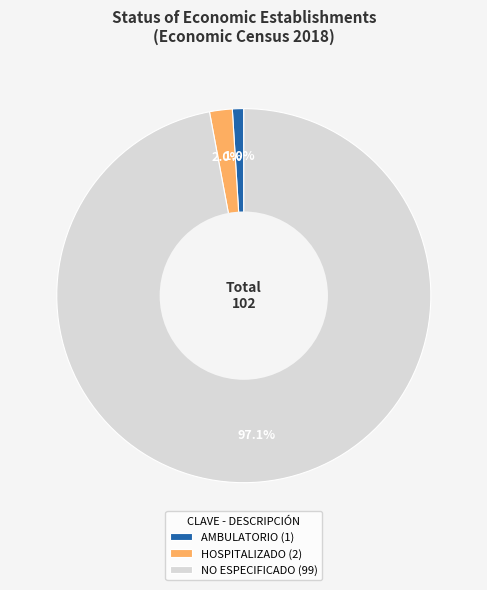

To the nearest percent, what is the difference between the largest and smallest slice percentages?

96%